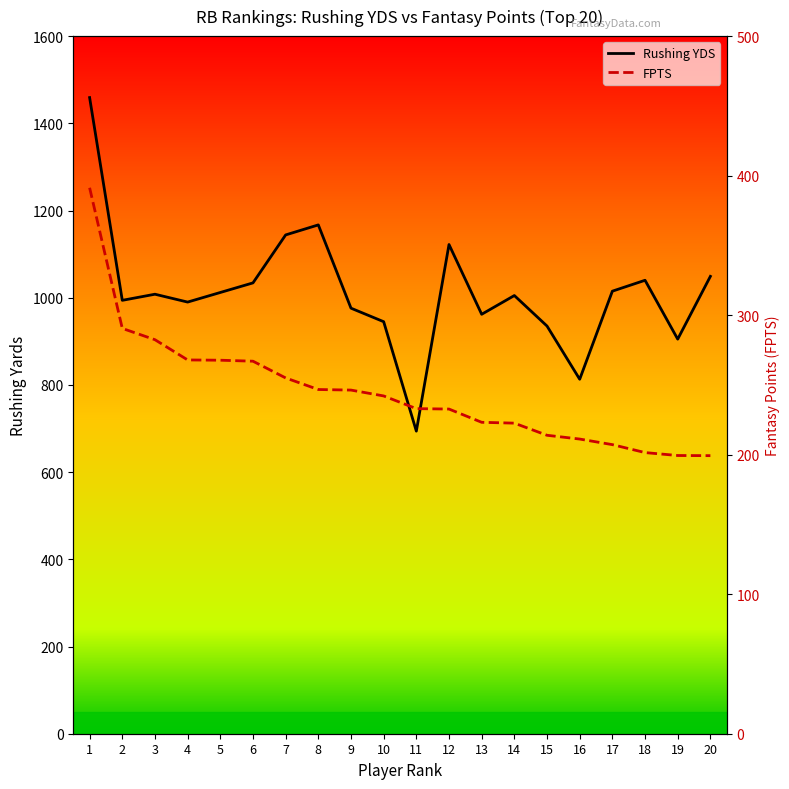

Is it true that FPTS equals 290.5 at 2?

True